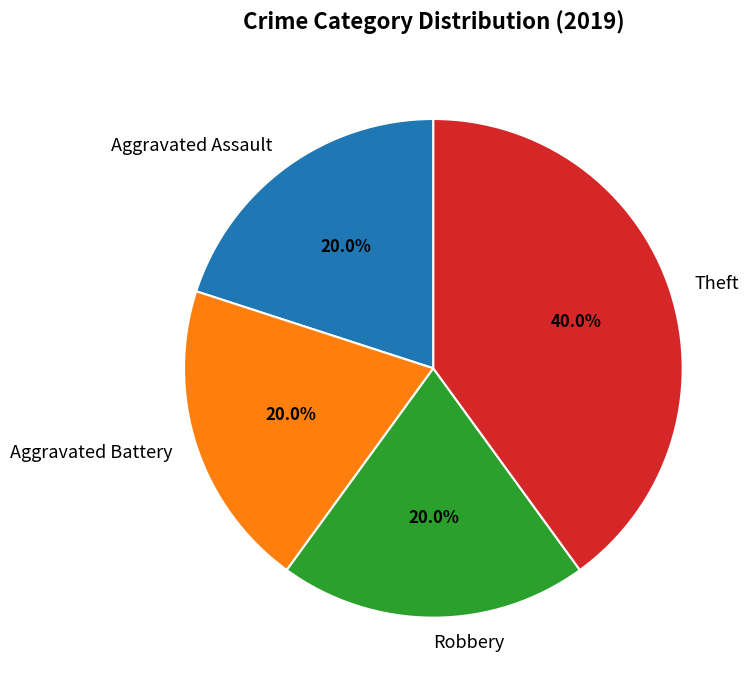

Is there any slice that represents more than half of the pie?

No